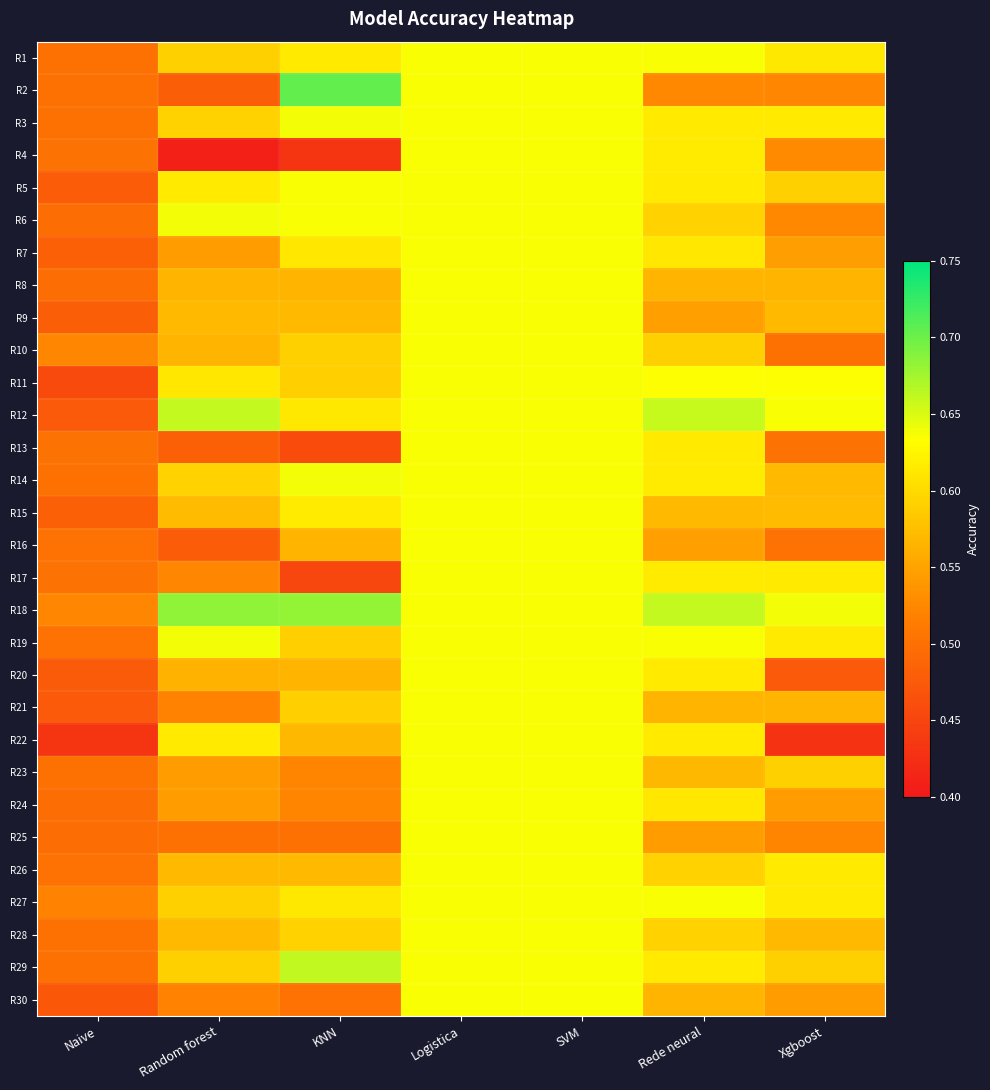

What is the maximum value shown in the chart?

0.7